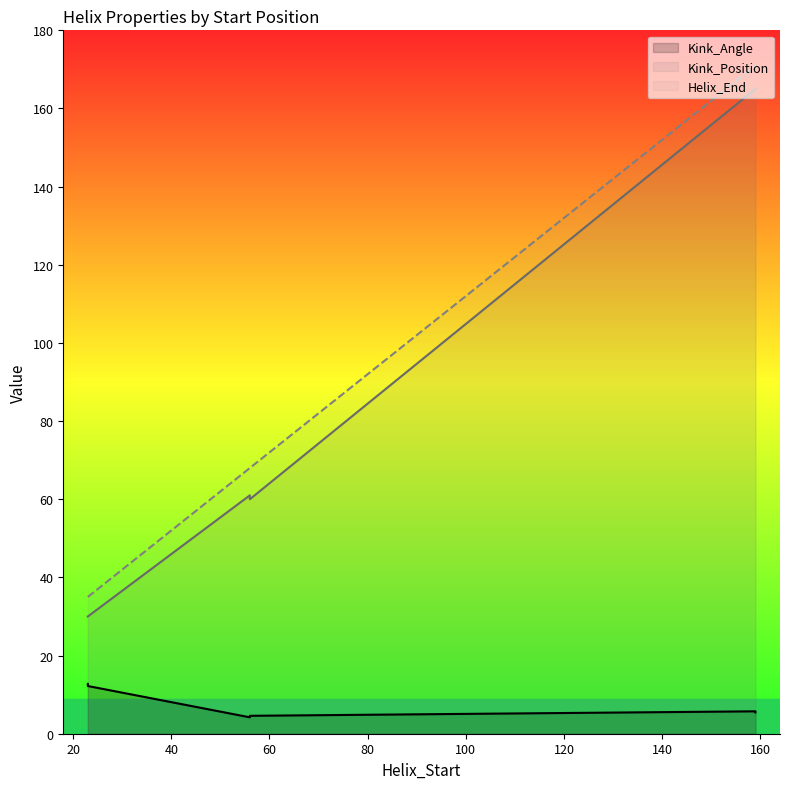

True or false: Helix_End and Kink_Position intersect in this chart.

False